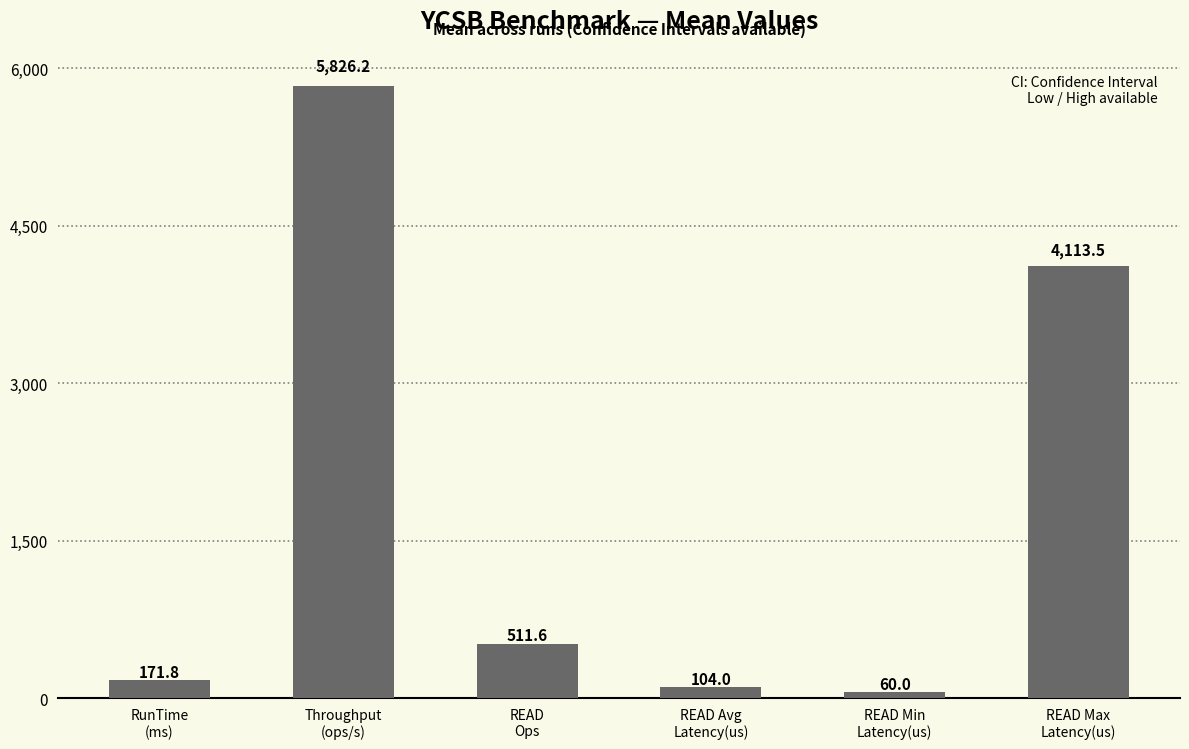

What is the sum of the values at Throughput
(ops/s) and READ Avg
Latency(us)?

5930.2